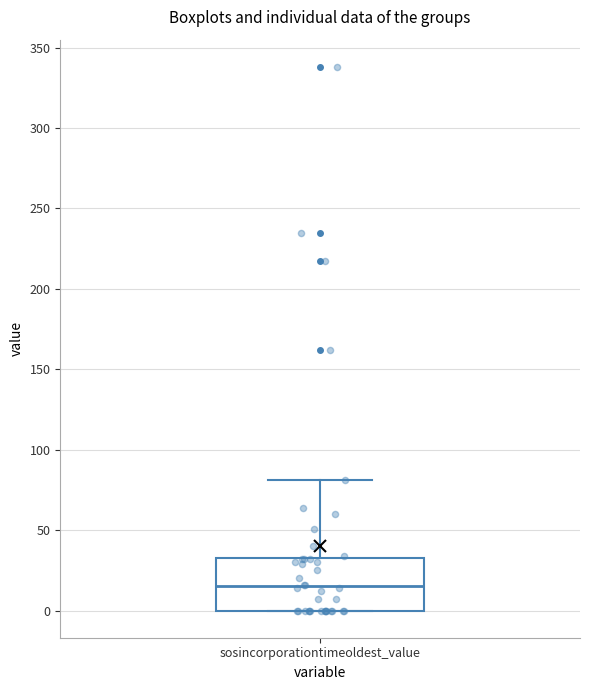

Read this box plot against the y-axis: the position of the median line, the range covered by the box, and the ends of both whiskers. The values are not printed on the chart, so give them approximately, as read against the axis.

median 15, box 0 to 35, whiskers 0 to 80